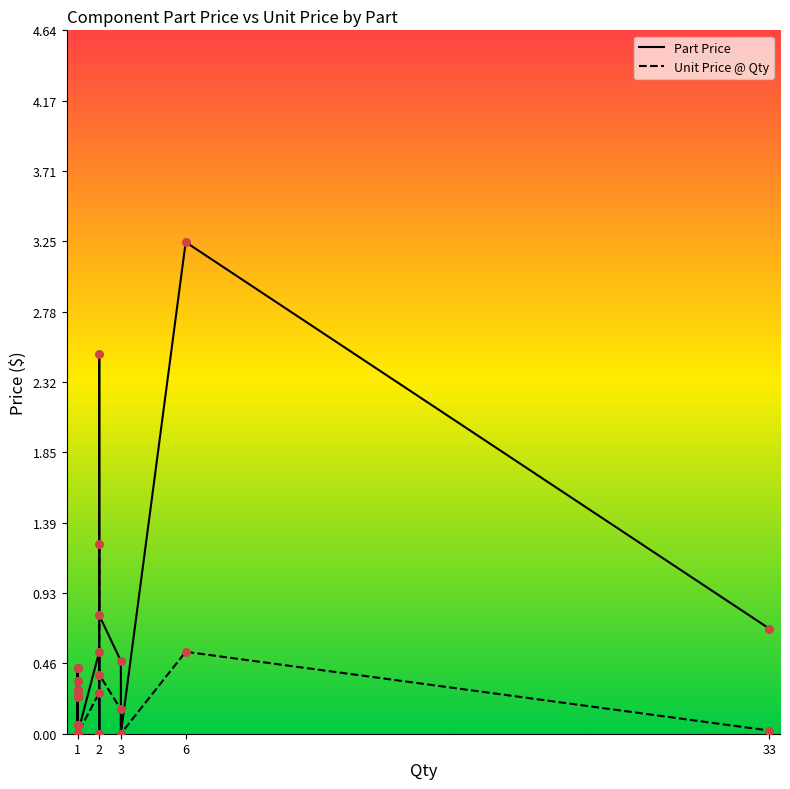

Is the value of Part Price at 2 greater than the value of Unit Price @ Qty at 2?

Yes